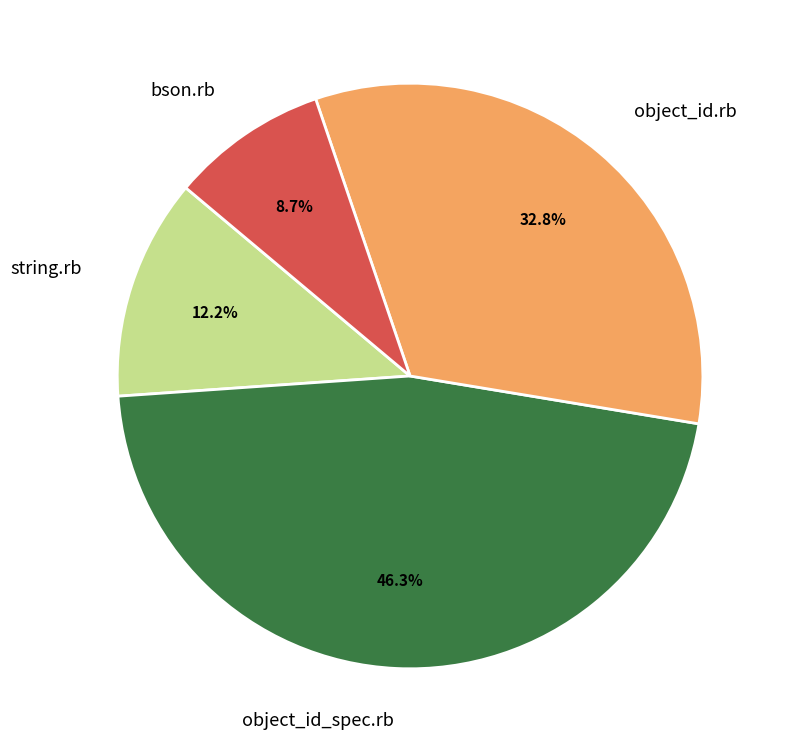

Does bson.rb represent more than half of the total?

No